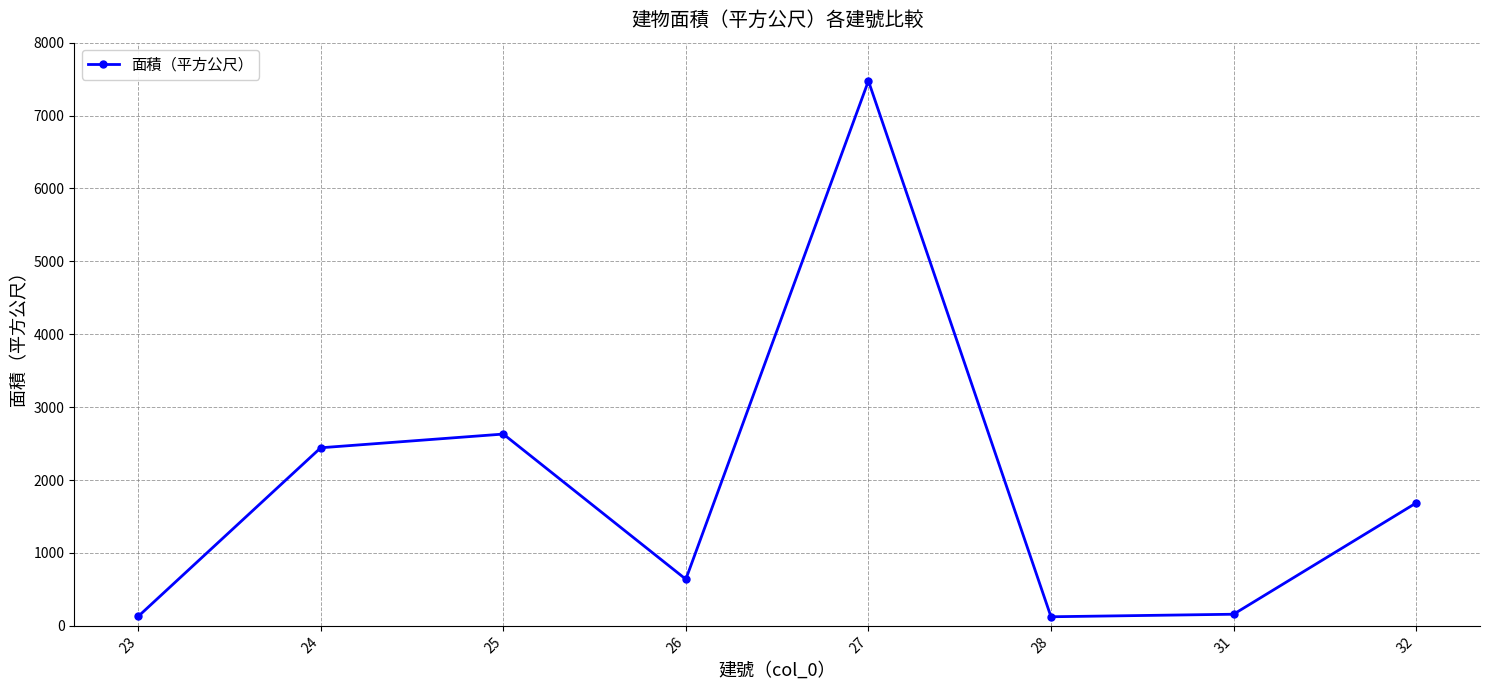

How many series are shown in this chart?

1